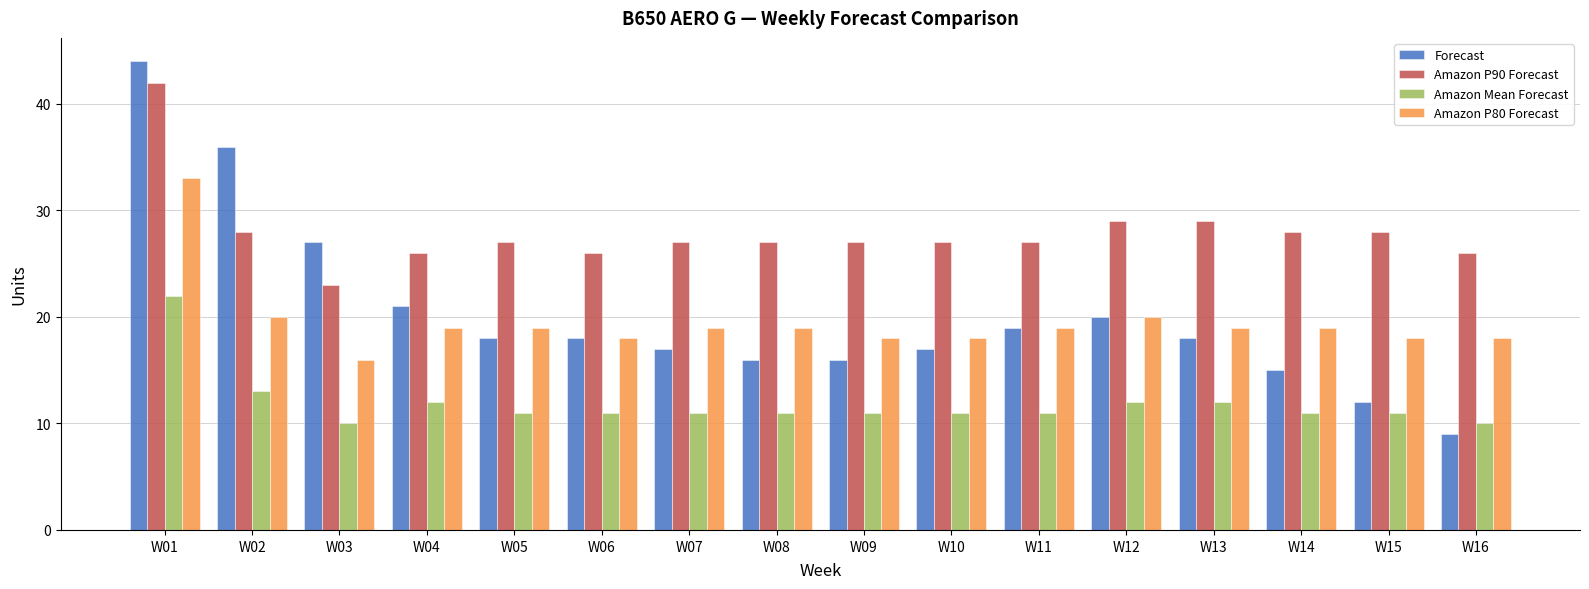

What is the sum of the Forecast values at W13 and W01?

62